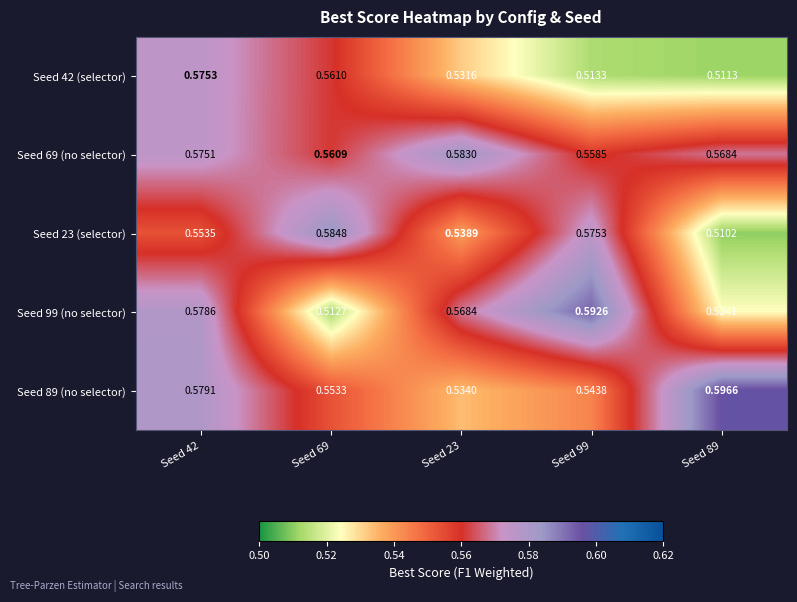

Is the value of Seed 89 (no selector) at Seed 23 greater than the value of Seed 99 (no selector) at Seed 42?

No